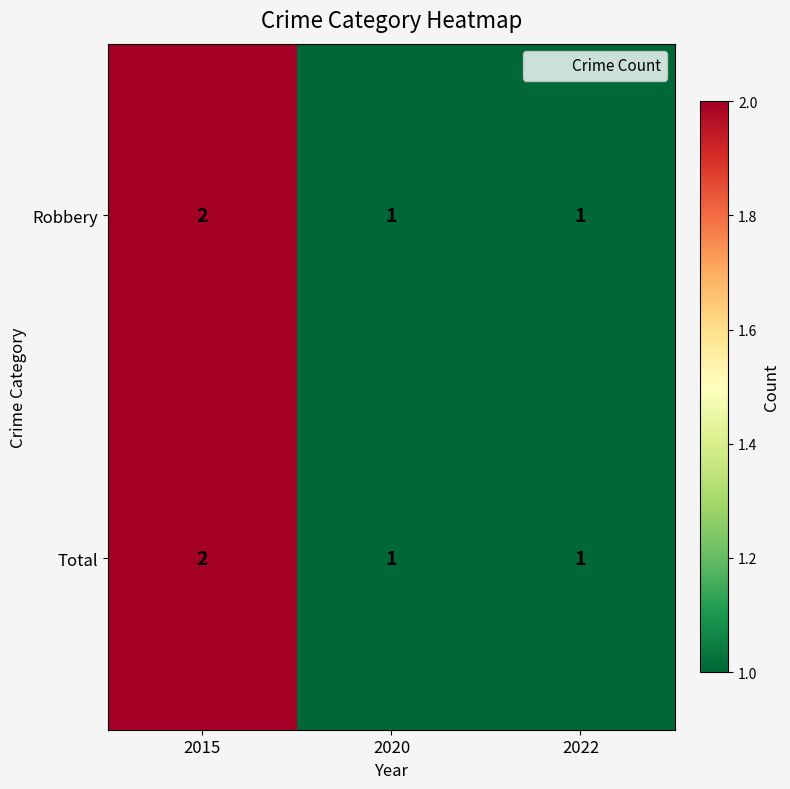

Count the Total values in the range 1 to 2.

3